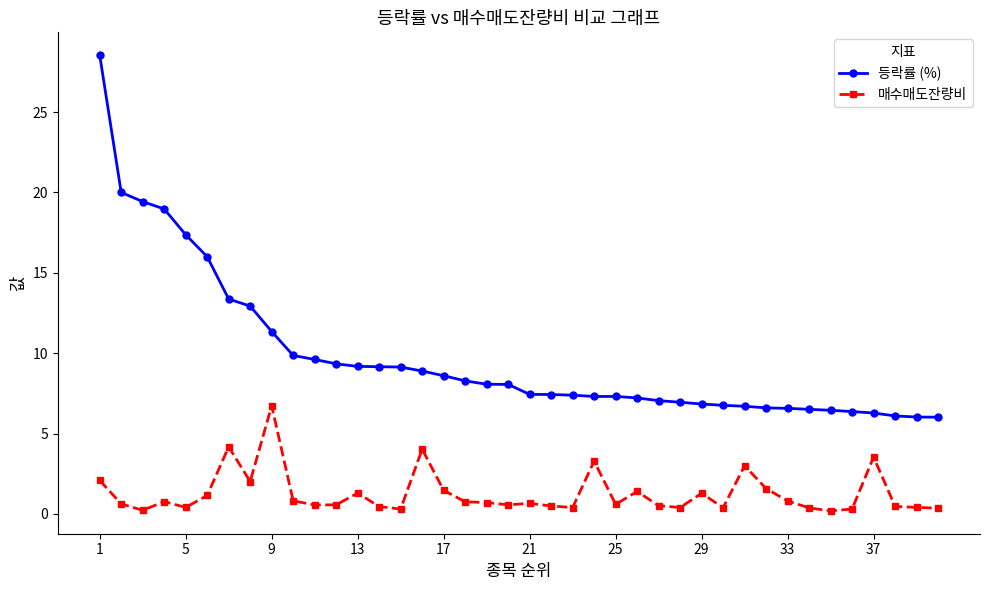

What is the difference between the maximum and minimum values in the 등락률 (%) series?

22.5